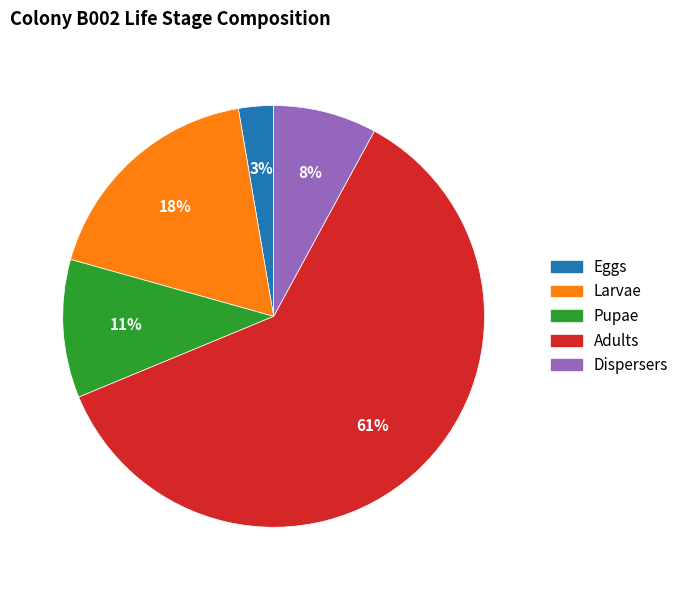

Is the sum of Dispersers and Adults greater than half?

Yes